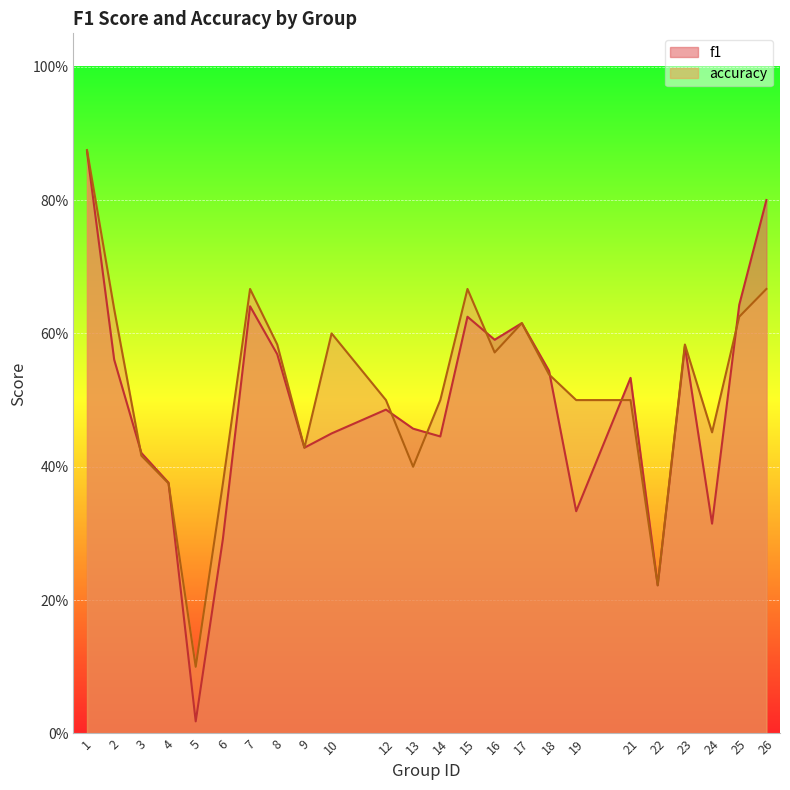

How many series are shown in this chart?

2